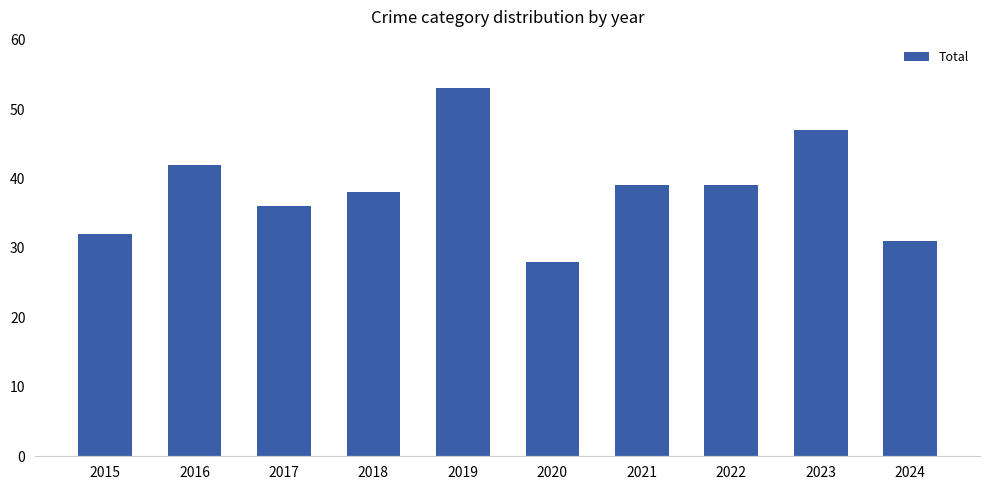

What is the difference between the maximum and minimum values?

25